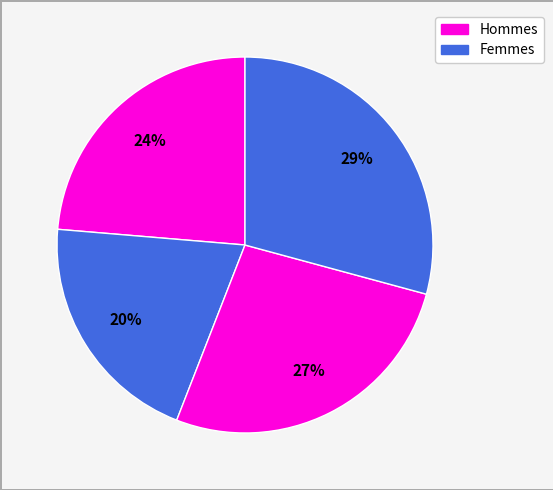

How many slices are in this pie chart?

4